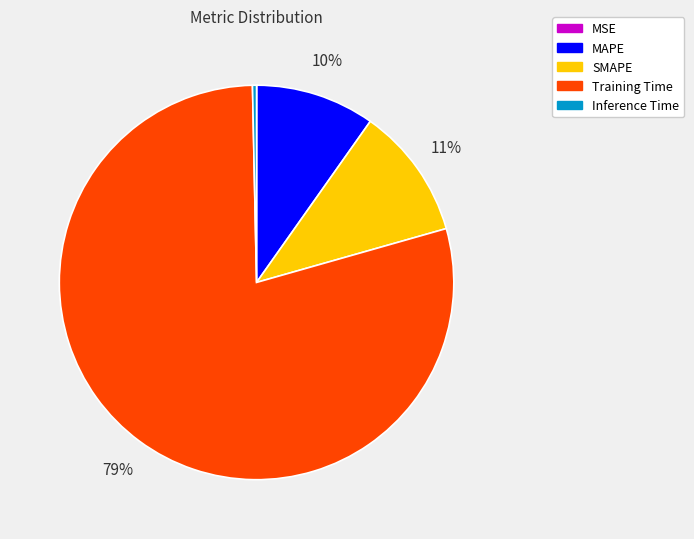

What is the majority slice?

Training Time